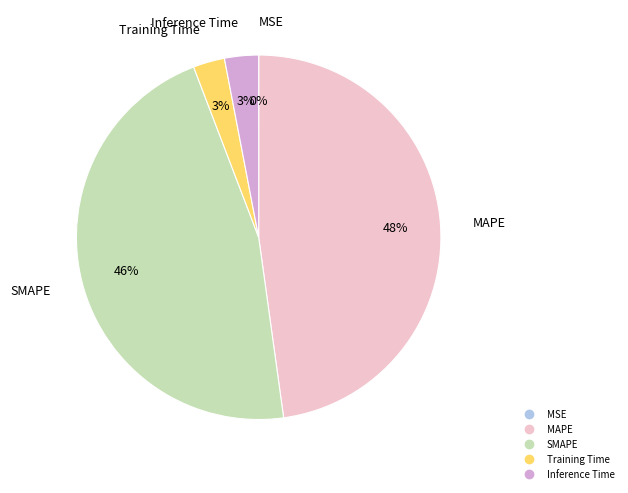

Does any single category account for the majority?

No